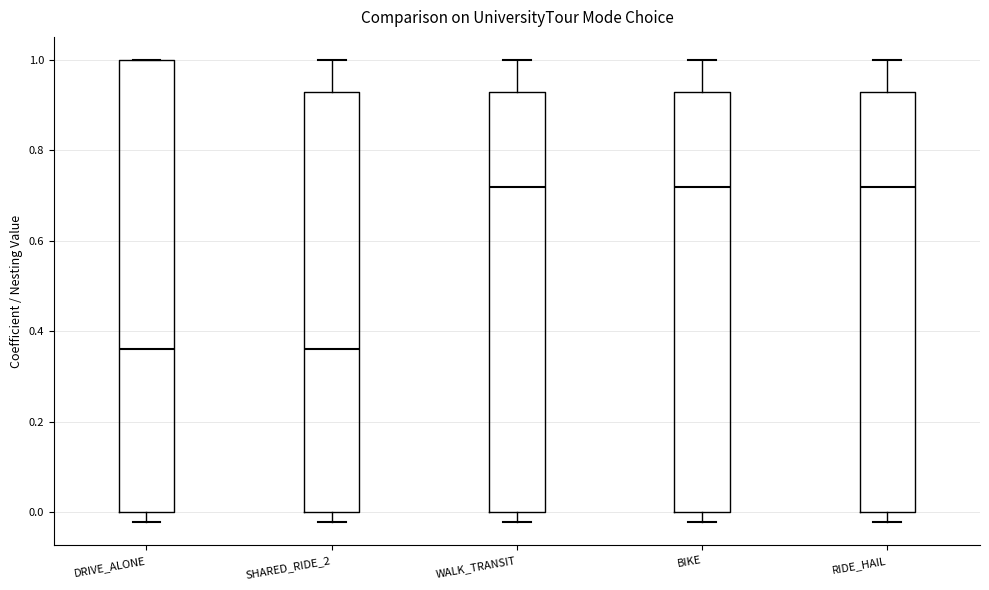

Reading left to right, transcribe this box plot: for each box, give where its median line is, the range the box spans, and where its two whiskers end, as read against the y-axis. The values are not printed on the chart, so give them approximately, as read against the axis.

DRIVE_ALONE: median 0.36, box 0.00 to 1.00, whiskers -0.02 to 1.00
SHARED_RIDE_2: median 0.36, box 0.00 to 0.94, whiskers -0.02 to 1.00
WALK_TRANSIT: median 0.72, box 0.00 to 0.94, whiskers -0.02 to 1.00
BIKE: median 0.72, box 0.00 to 0.94, whiskers -0.02 to 1.00
RIDE_HAIL: median 0.72, box 0.00 to 0.94, whiskers -0.02 to 1.00